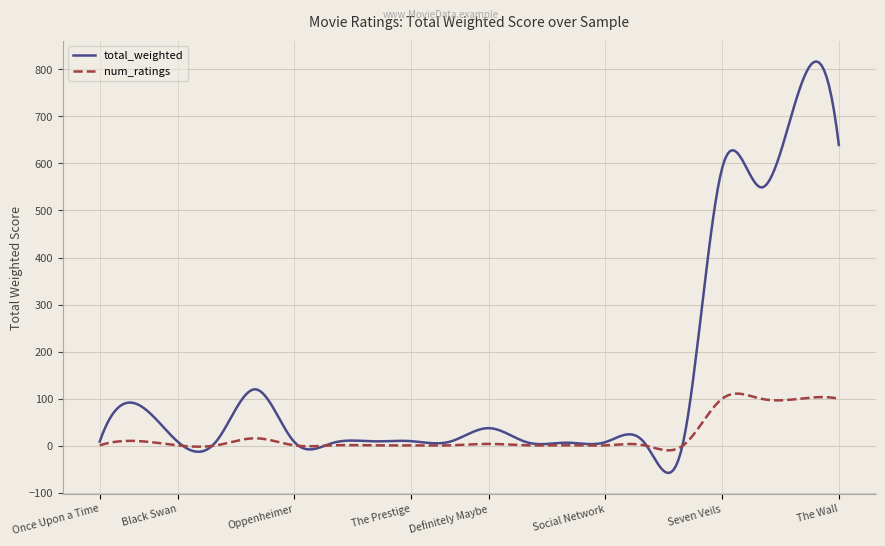

What is the maximum value for num_ratings?

110.8